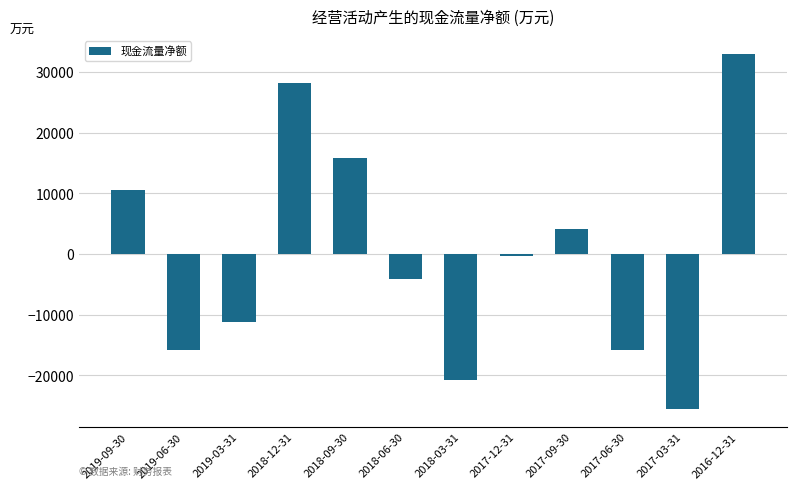

Between 2018-03-31 and 2017-06-30, which is larger?

2017-06-30